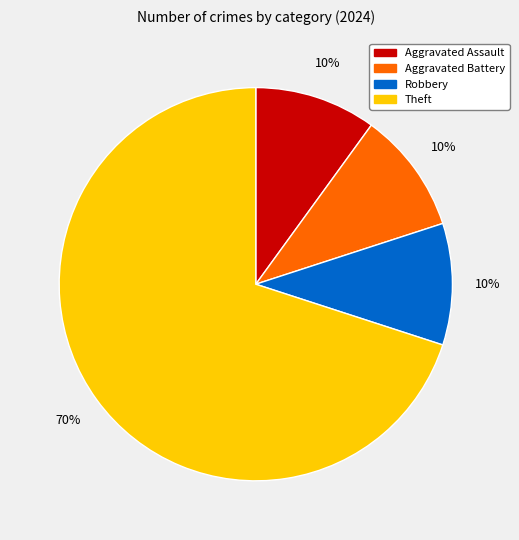

Is the sum of Aggravated Assault and Aggravated Battery greater than half?

No